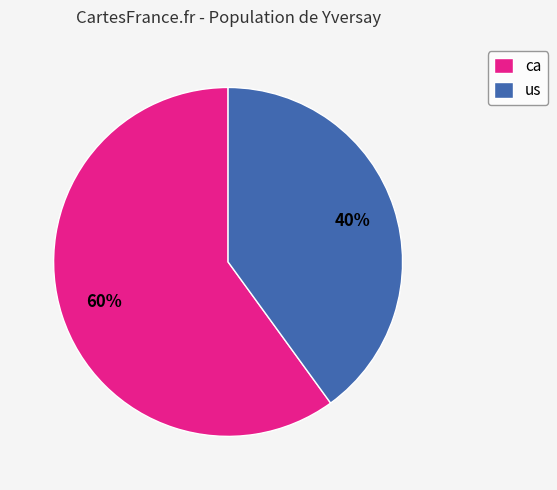

To the nearest percent, what is the combined percentage of us and ca?

100%